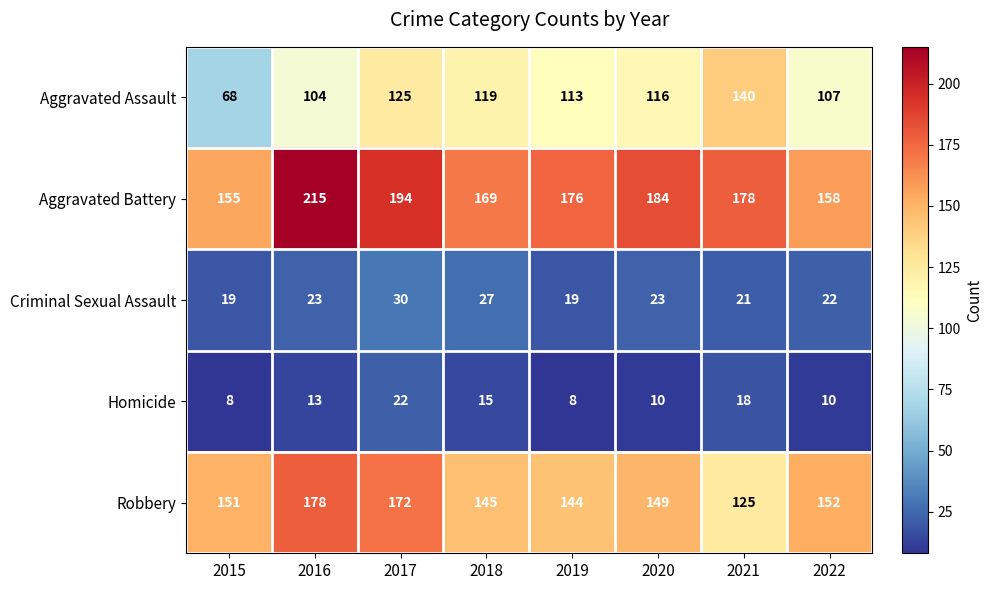

Which series has the largest range (max minus min)?

Aggravated Assault